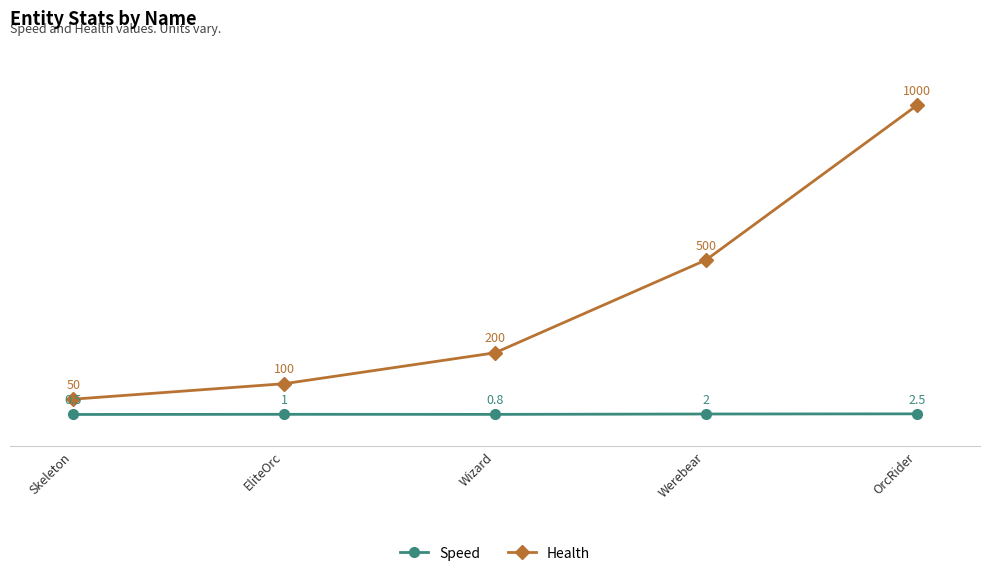

How many lines are shown in the chart?

2